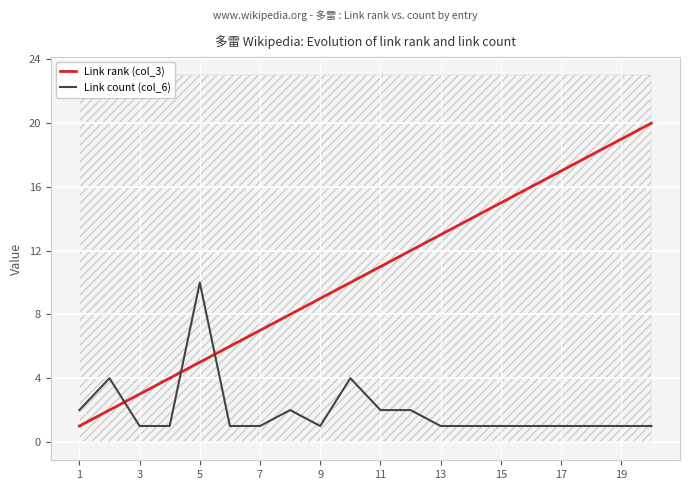

How many intersections are there between Link count (col_6) and Link rank (col_3)?

3